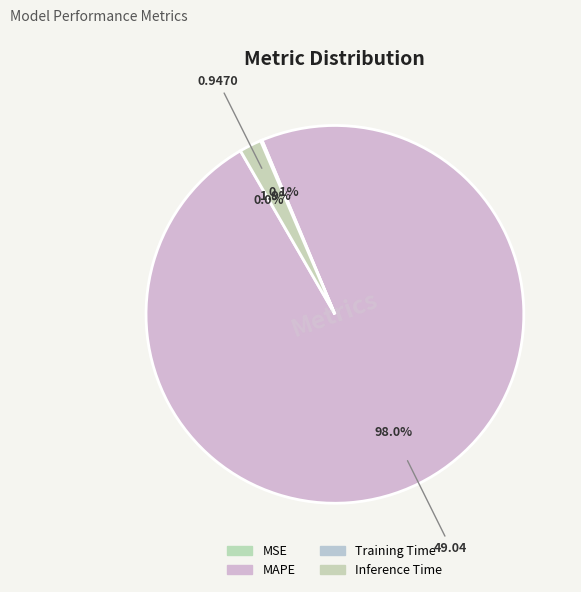

How many segments does this pie chart have?

4